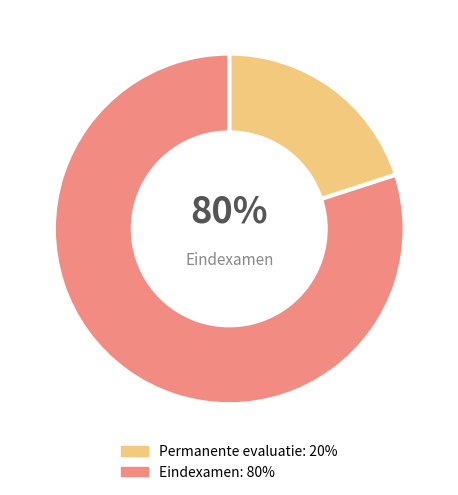

How many segments does this pie chart have?

2